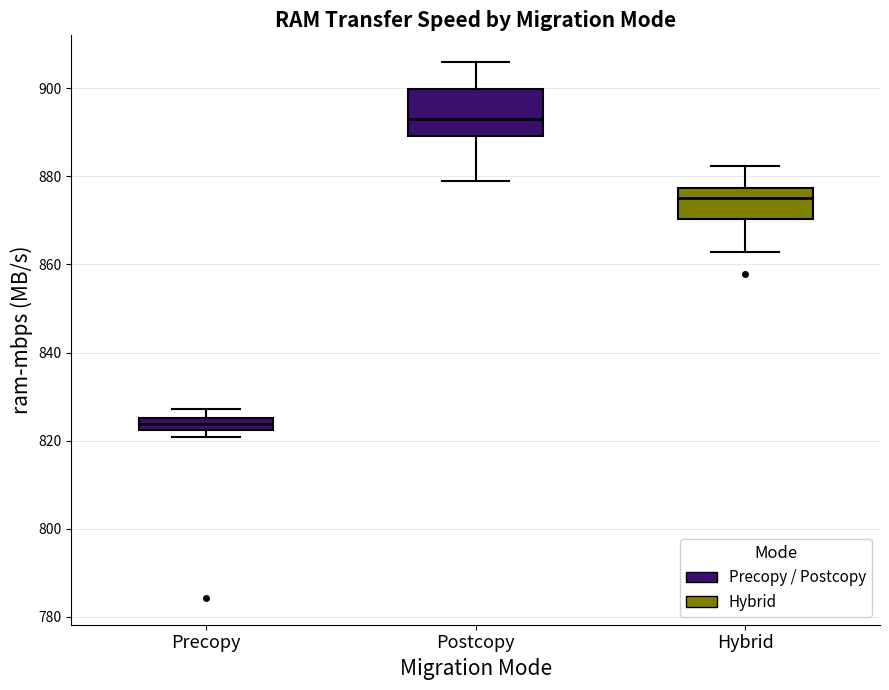

Where does the upper whisker of the box for Hybrid end on the y-axis? The values are not printed on the chart, so give them approximately, as read against the axis.

882